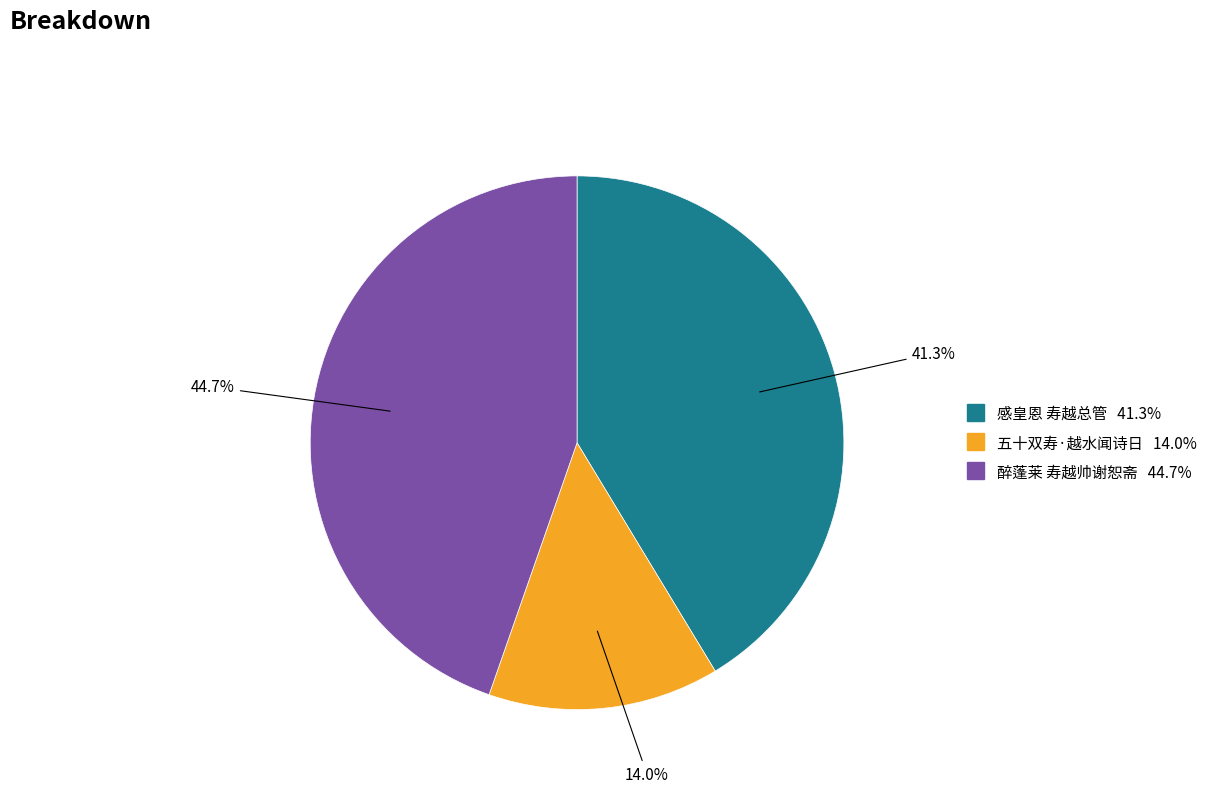

What is the smallest slice in the pie chart?

五十双寿·越水闻诗日